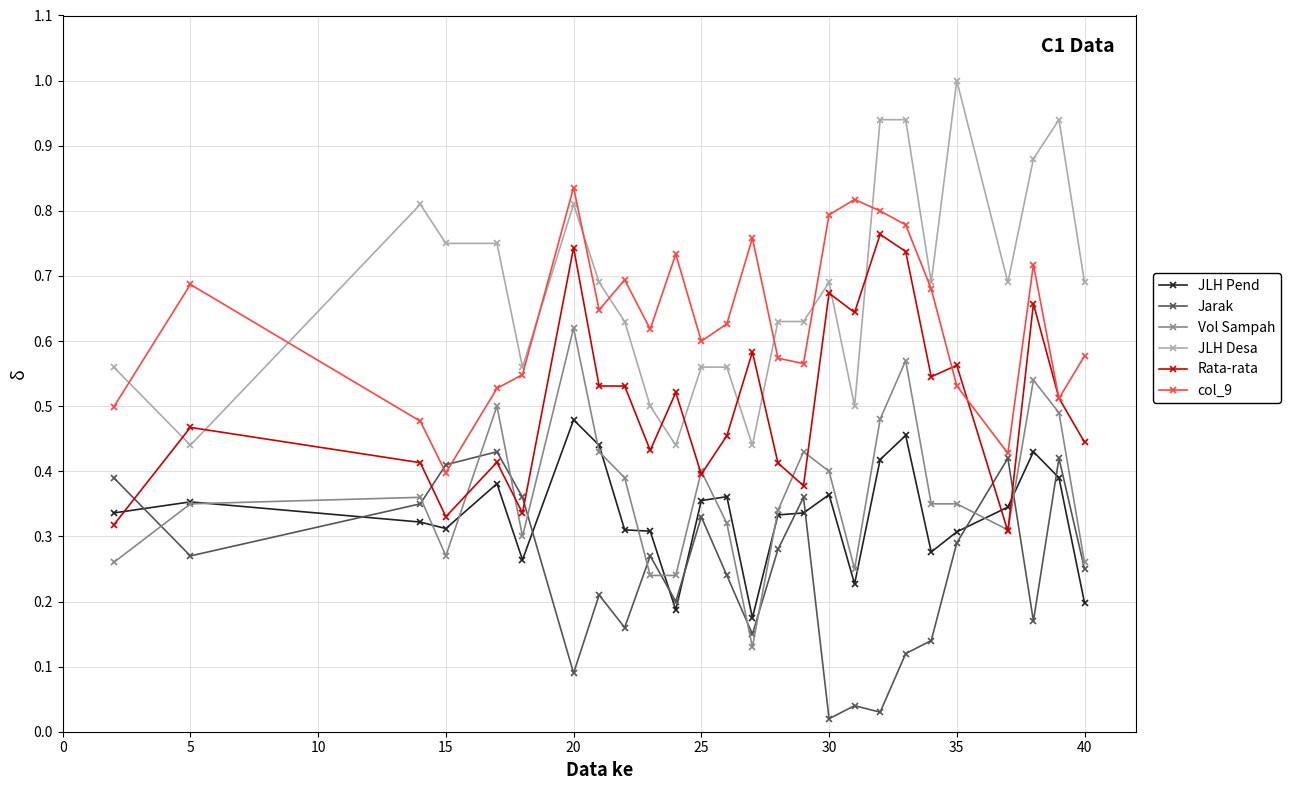

Which series has the widest spread of values?

JLH Desa